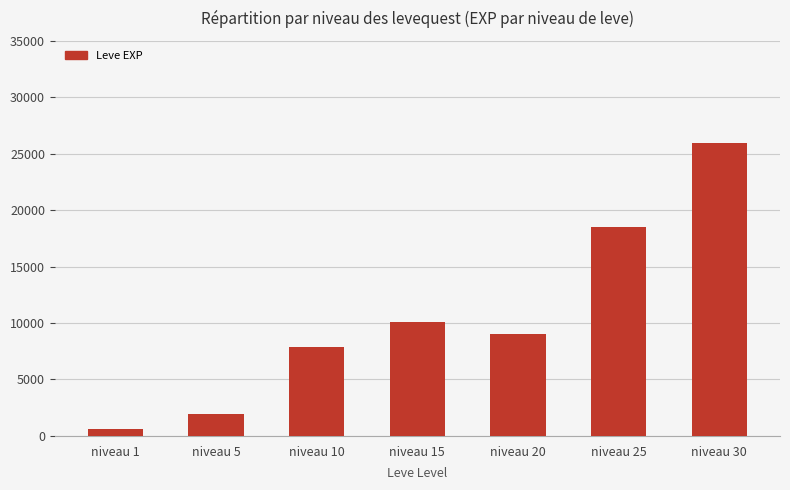

Where is the data nearest to the value 13265?

niveau 15